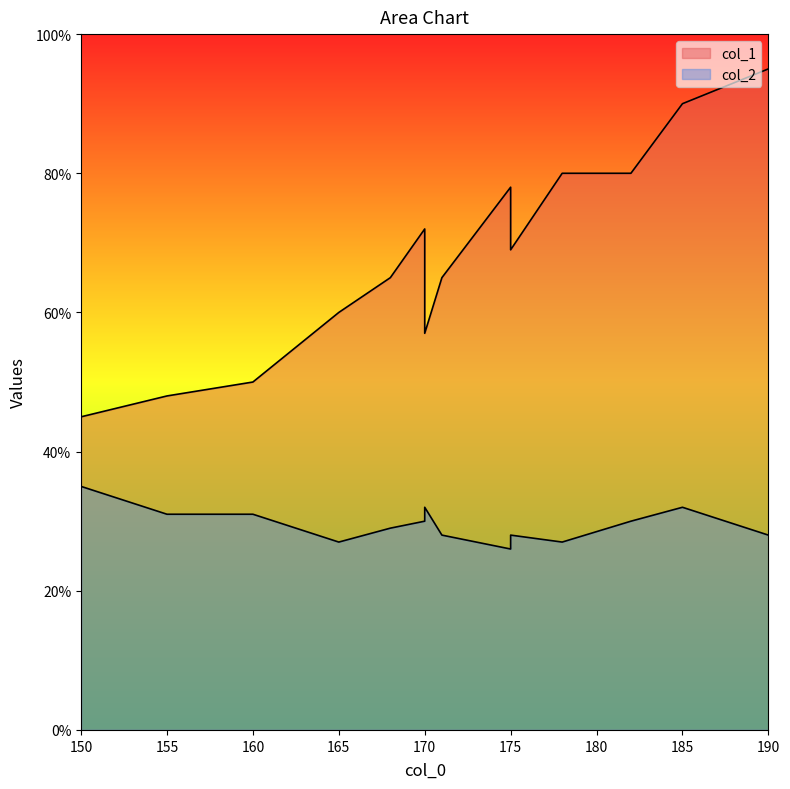

Is it true that col_2 equals 48 at 160?

False